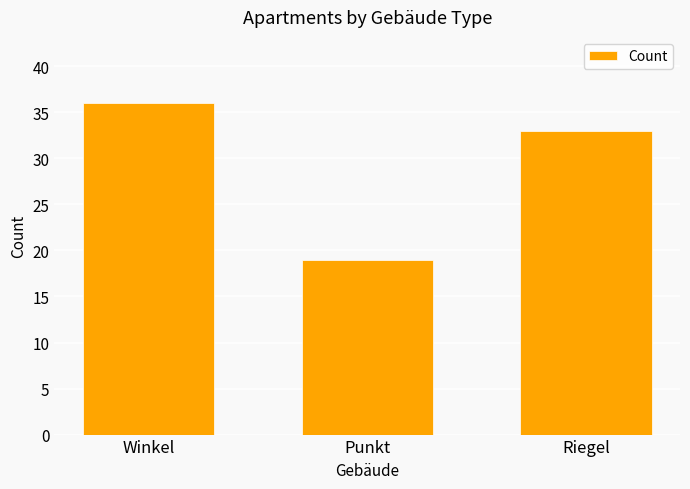

Is it true that the value at Punkt is 19?

True